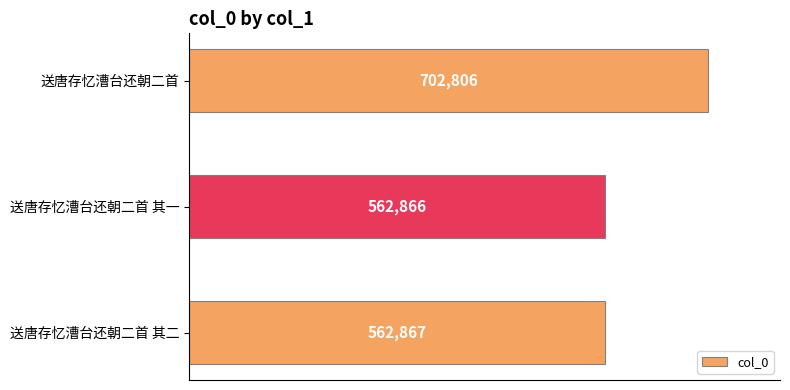

At which category does the chart reach its minimum across all series?

送唐存忆漕台还朝二首 其一